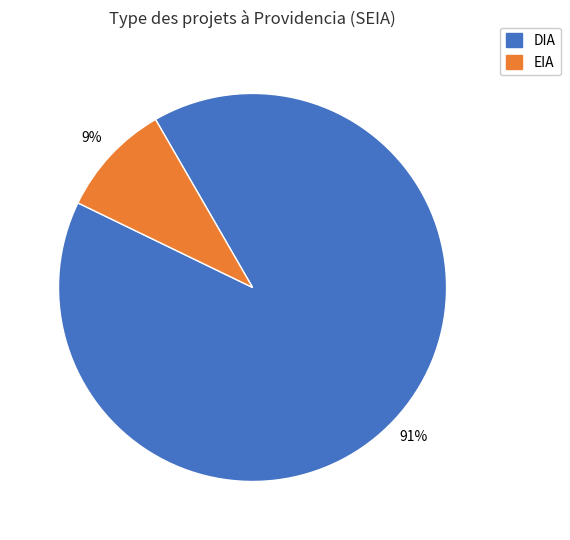

Is the sum of DIA and EIA greater than half?

Yes